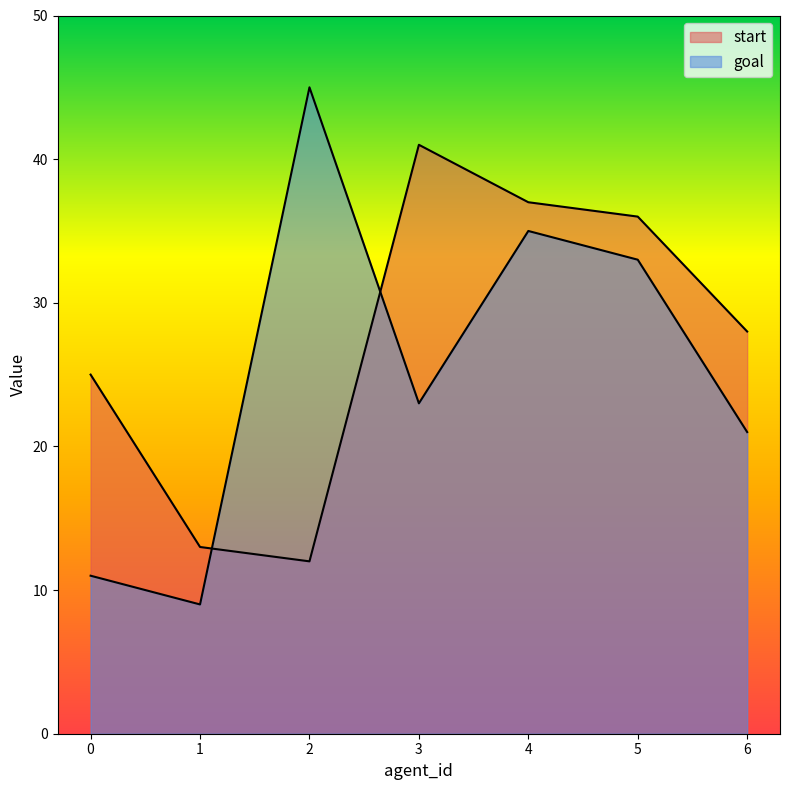

How many intersections are there between start and goal?

2